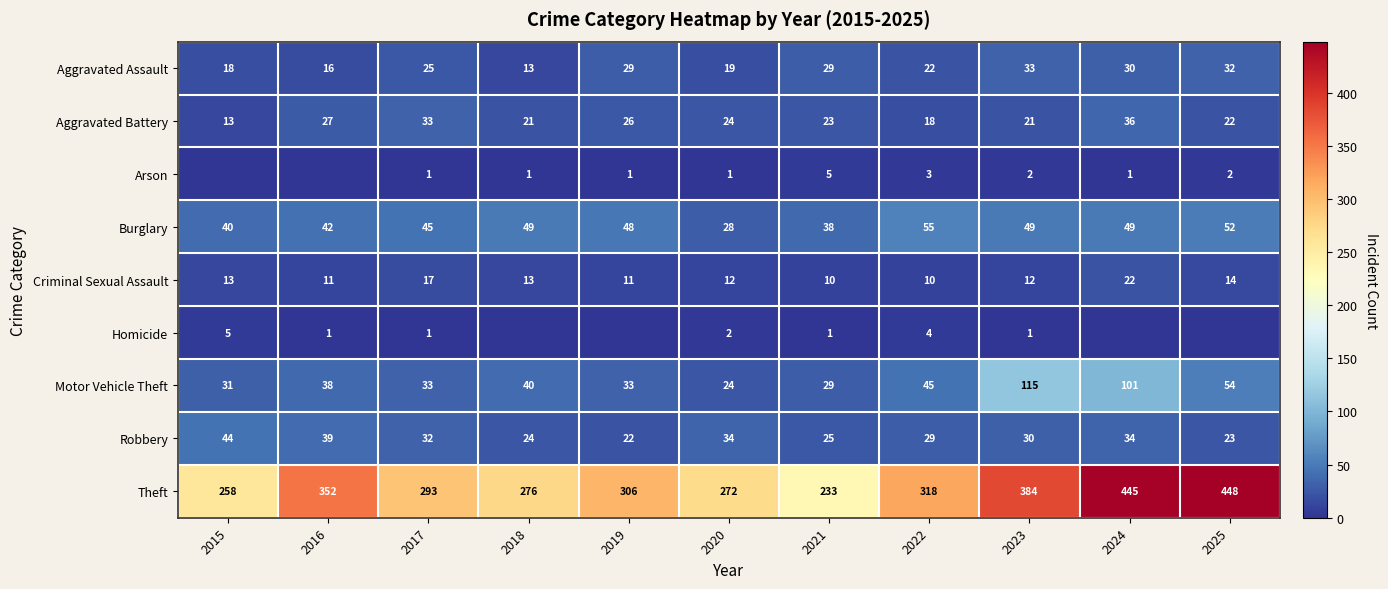

Is the value of Homicide at 2021 greater than the value of Aggravated Assault at 2023?

No